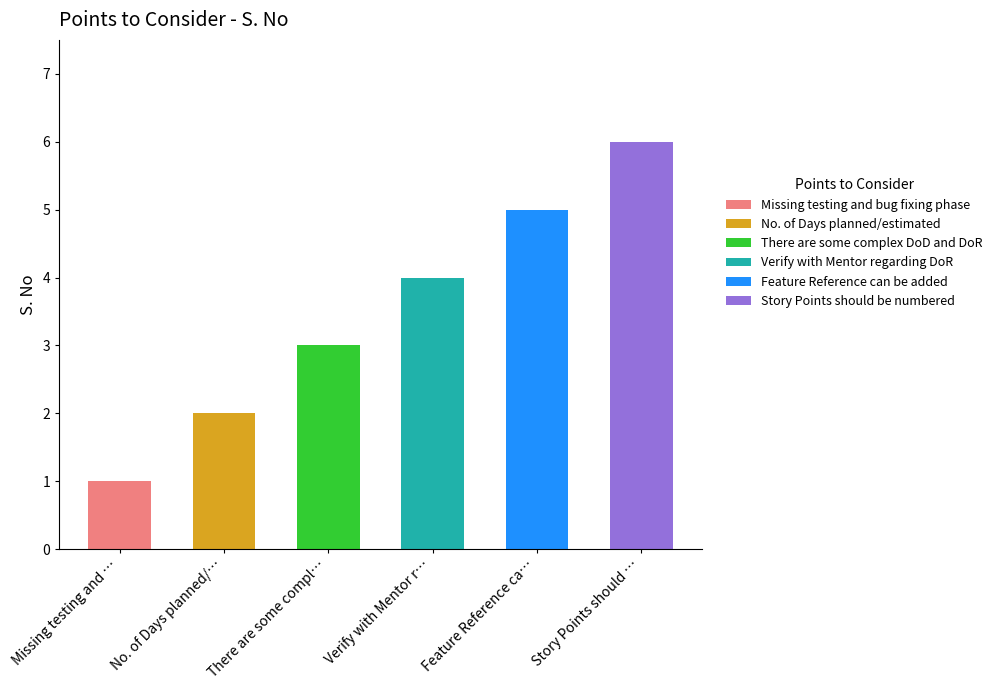

What is the label of the 1st bar from the right?

Story Points should be numbered